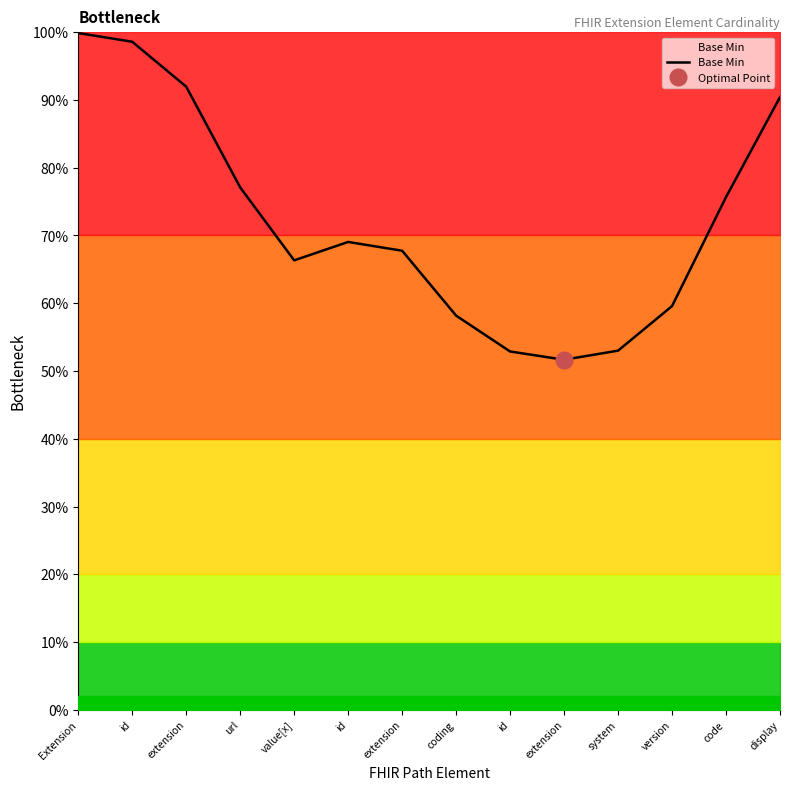

What is the difference between the second highest and second lowest values?

0.5